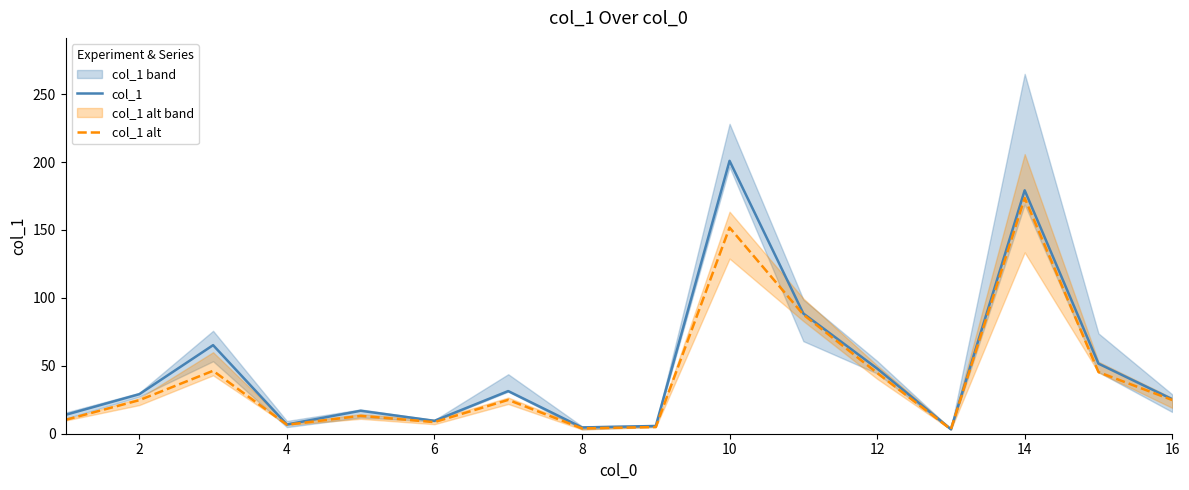

True or false: col_1 has a value of 48.0 at 12.

True